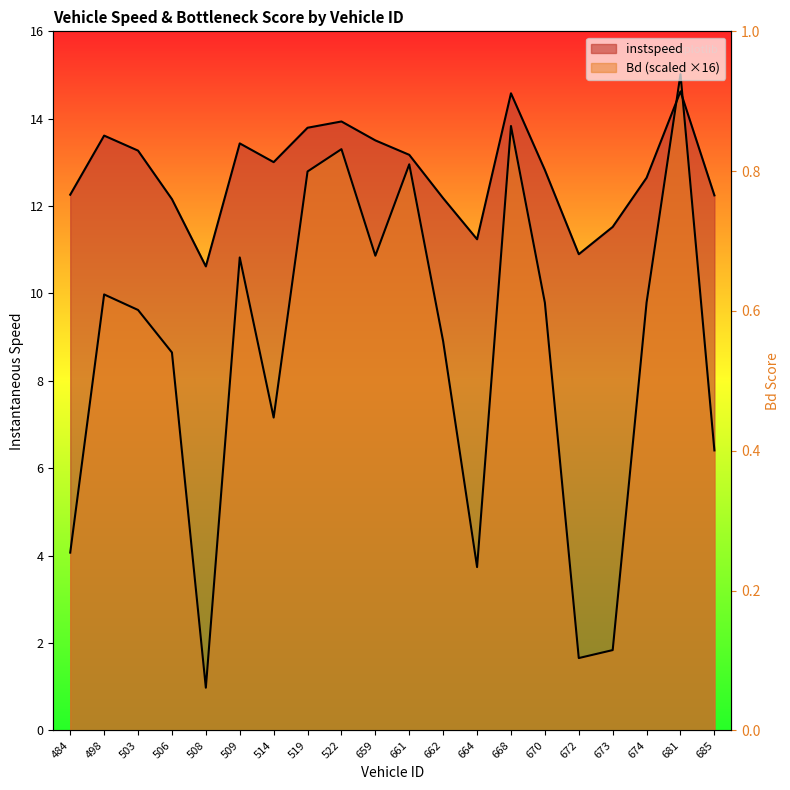

Reading left to right, what are all the values shown in this chart?

instspeed: 484=12.3	498=13.6	503=13.3	506=12.2	508=10.6	509=13.4	514=13.0	519=13.8	522=13.9	659=13.5	661=13.2	662=12.2	664=11.2	668=14.6	670=12.8	672=10.9	673=11.5	674=12.6	681=14.6	685=12.2
Bd: 484=4.1	498=10.0	503=9.6	506=8.6	508=1.0	509=10.8	514=7.2	519=12.8	522=13.3	659=10.9	661=13.0	662=8.9	664=3.7	668=13.8	670=9.8	672=1.7	673=1.8	674=9.8	681=15.0	685=6.4